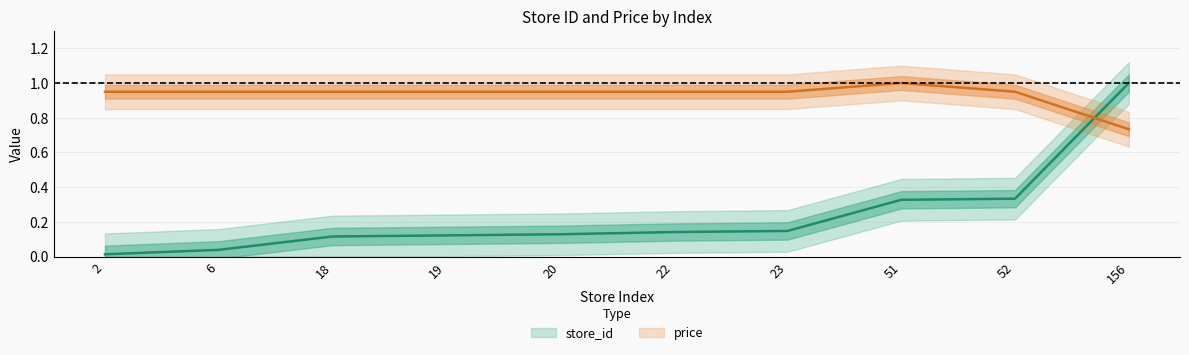

How many lines are shown in the chart?

2